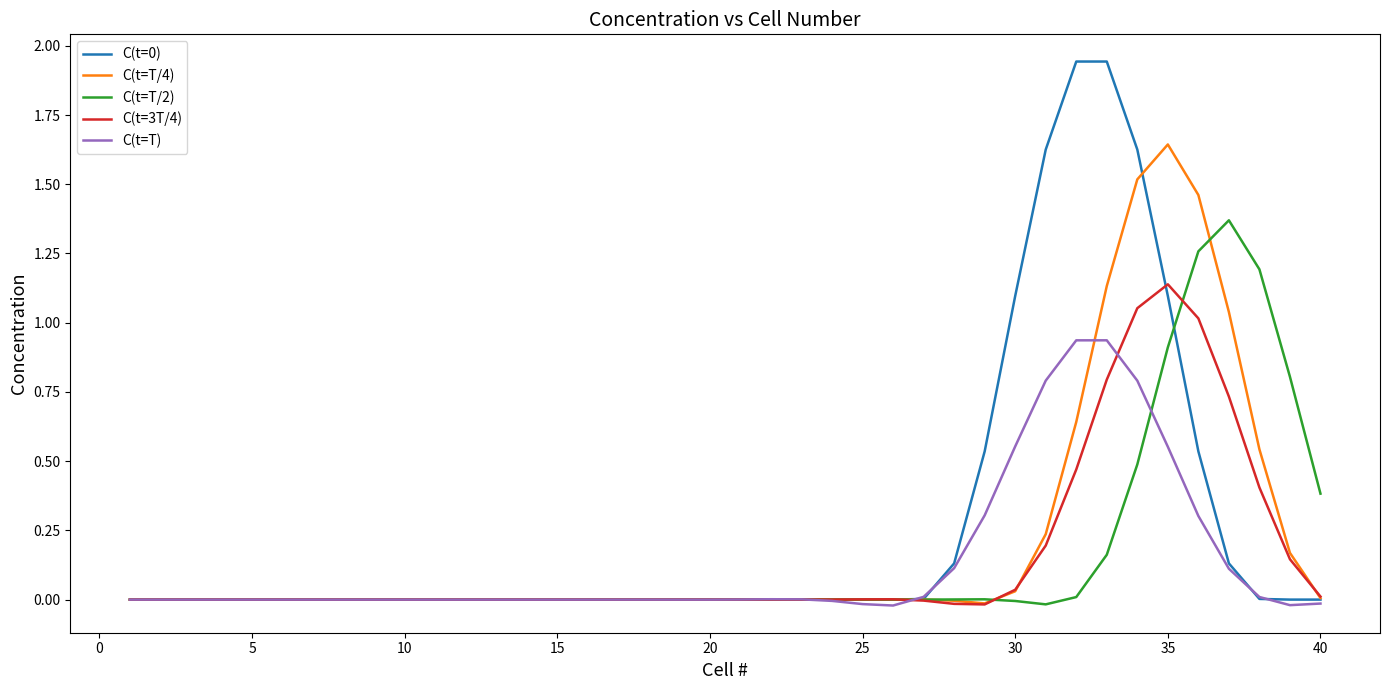

How many lines are shown in the chart?

5